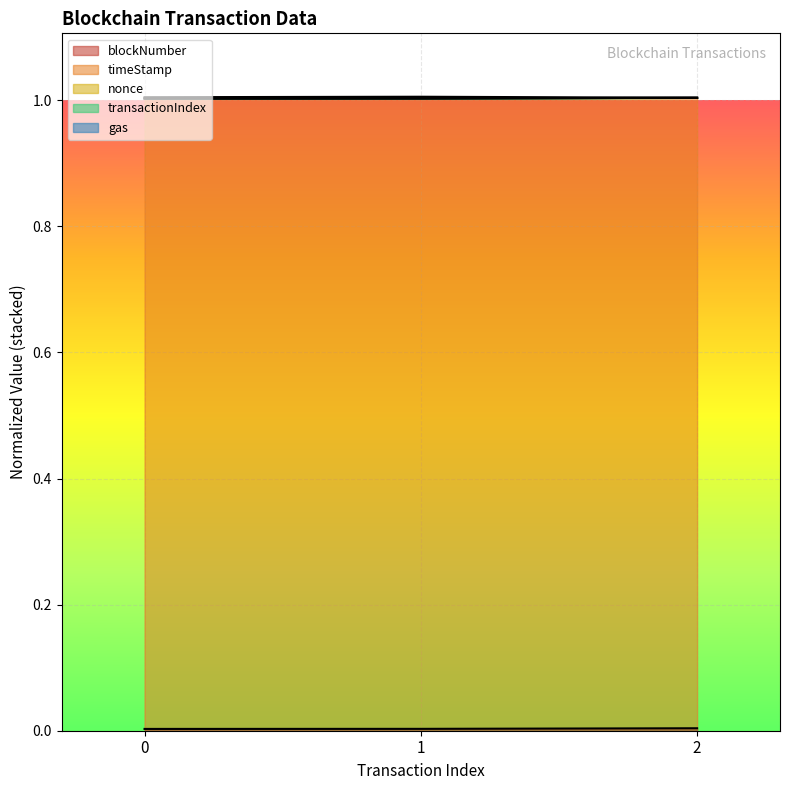

Does the chart display data point markers on the line(s)?

No